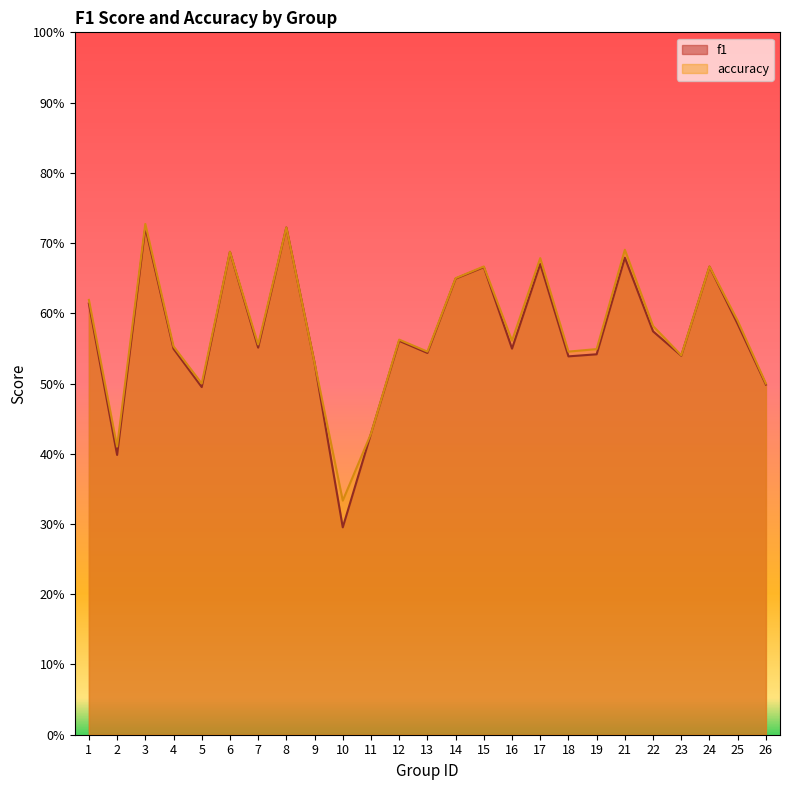

What is the minimum value for accuracy?

0.3